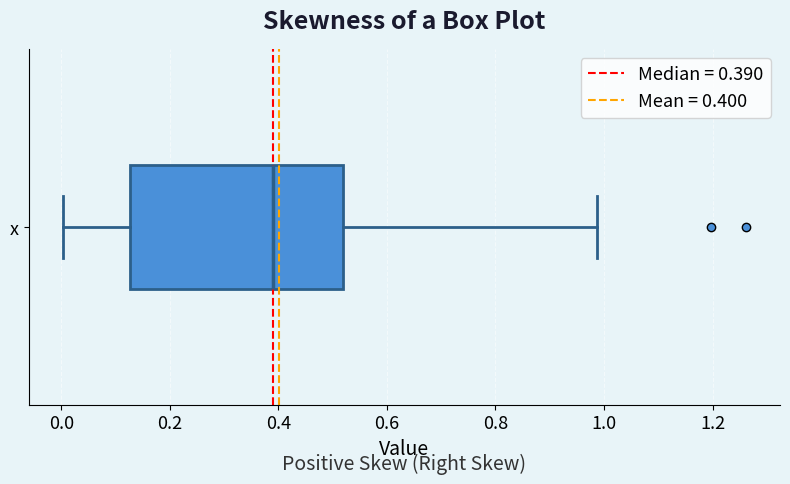

Read this box plot against the x-axis: the position of the median line, the range covered by the box, and the ends of both whiskers. The values are not printed on the chart, so give them approximately, as read against the axis.

median 0.40, box 0.12 to 0.52, whiskers 0.00 to 0.98